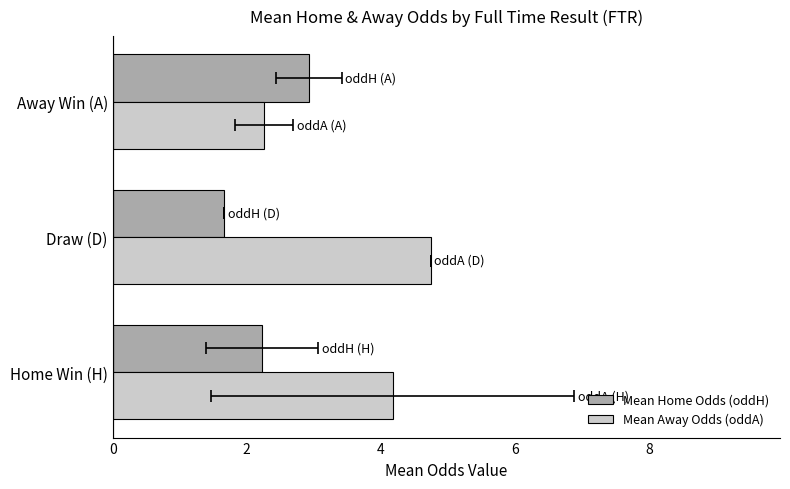

What is the average value of the Mean Away Odds (oddA) series?

3.7